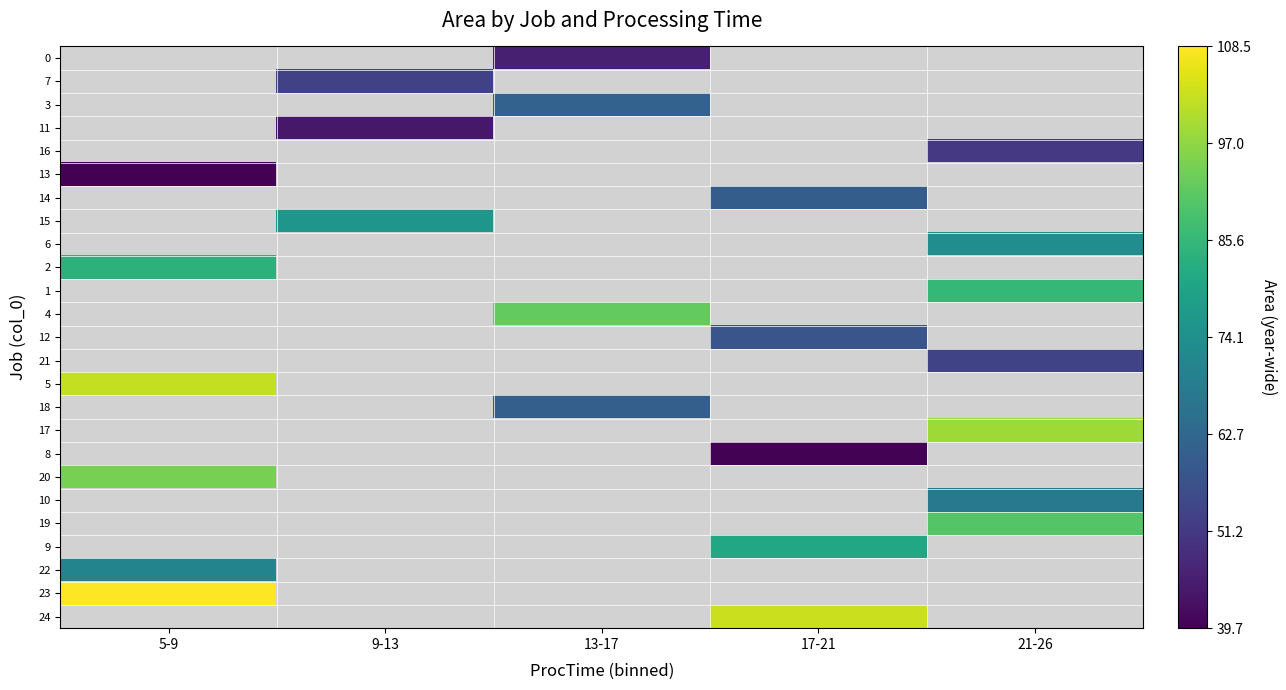

Between 21-26 and 13-17, which is larger?

13-17